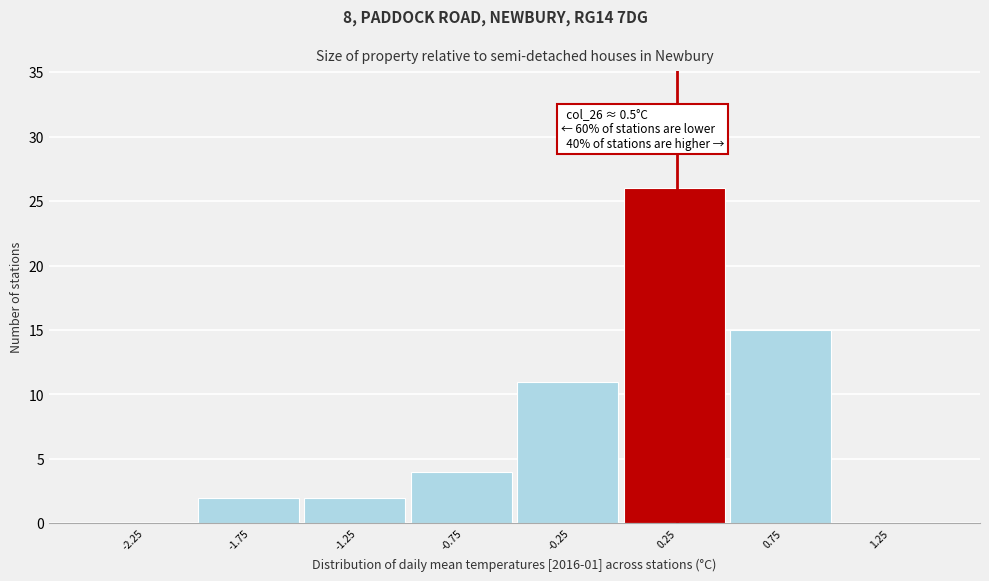

Reading left to right, list all the values displayed in this chart.

-2.25=0	-1.75=2	-1.25=2	-0.75=4	-0.25=11	0.25=26	0.75=15	1.25=0